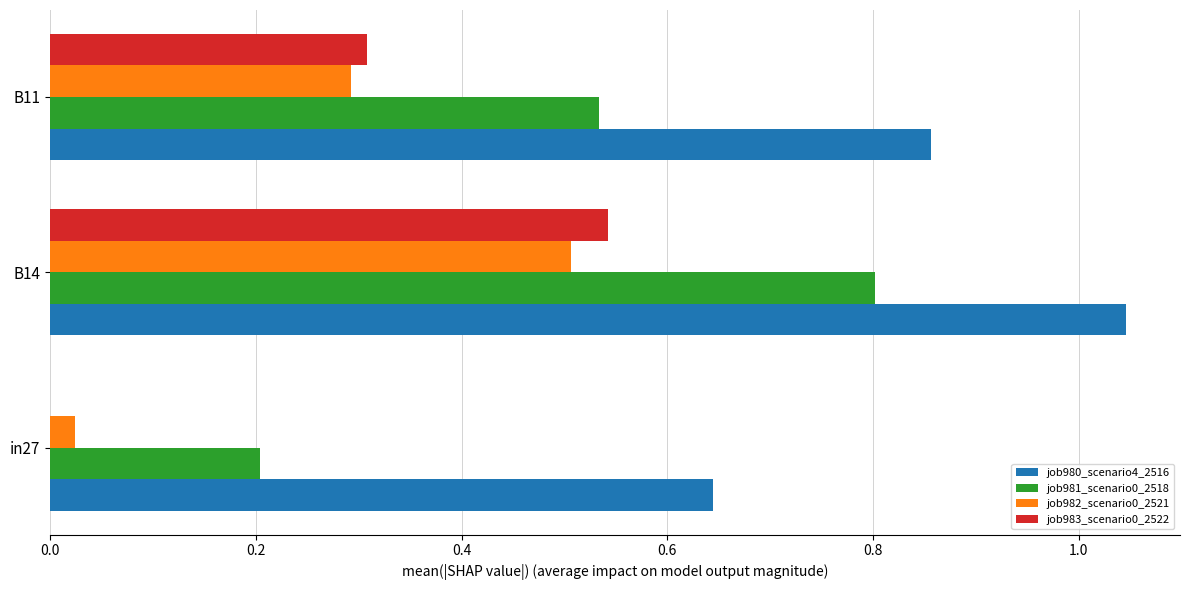

At which category is the sum across all series the highest?

B14